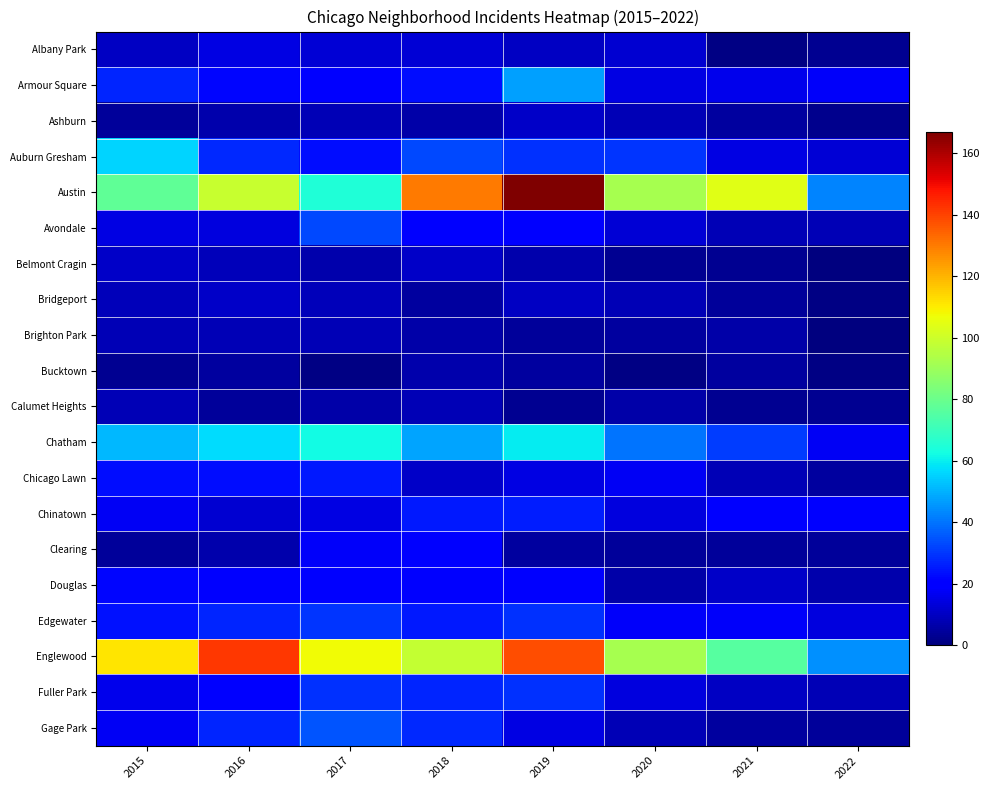

Count the number of data series in this chart.

20